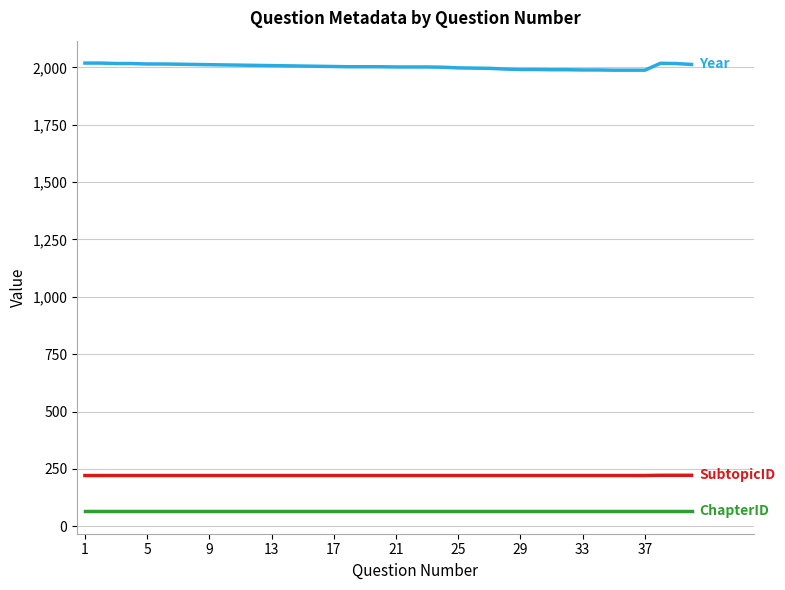

What is the maximum value shown in the chart?

2019